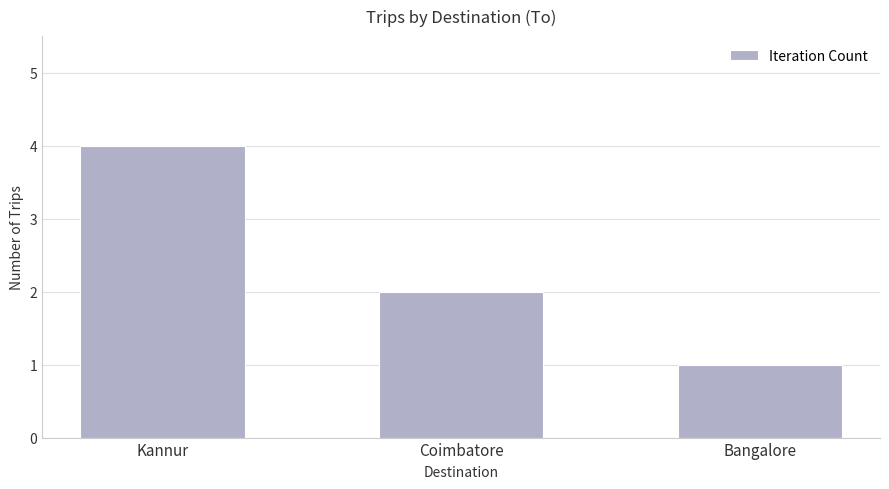

How many series are shown in this chart?

1